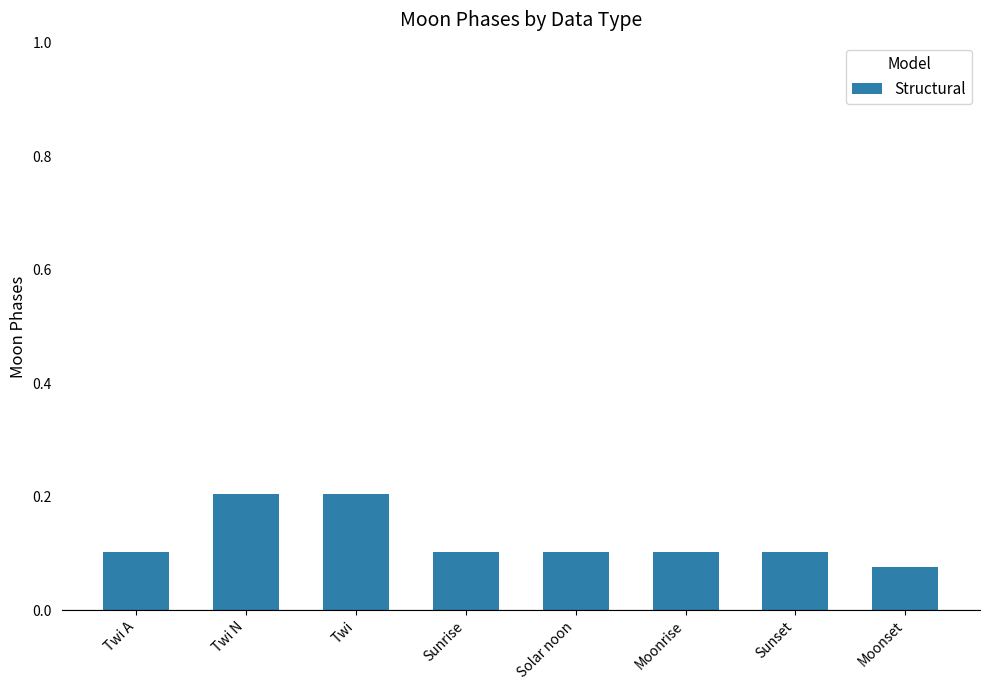

Which label corresponds to the smallest value in the chart?

Moonset